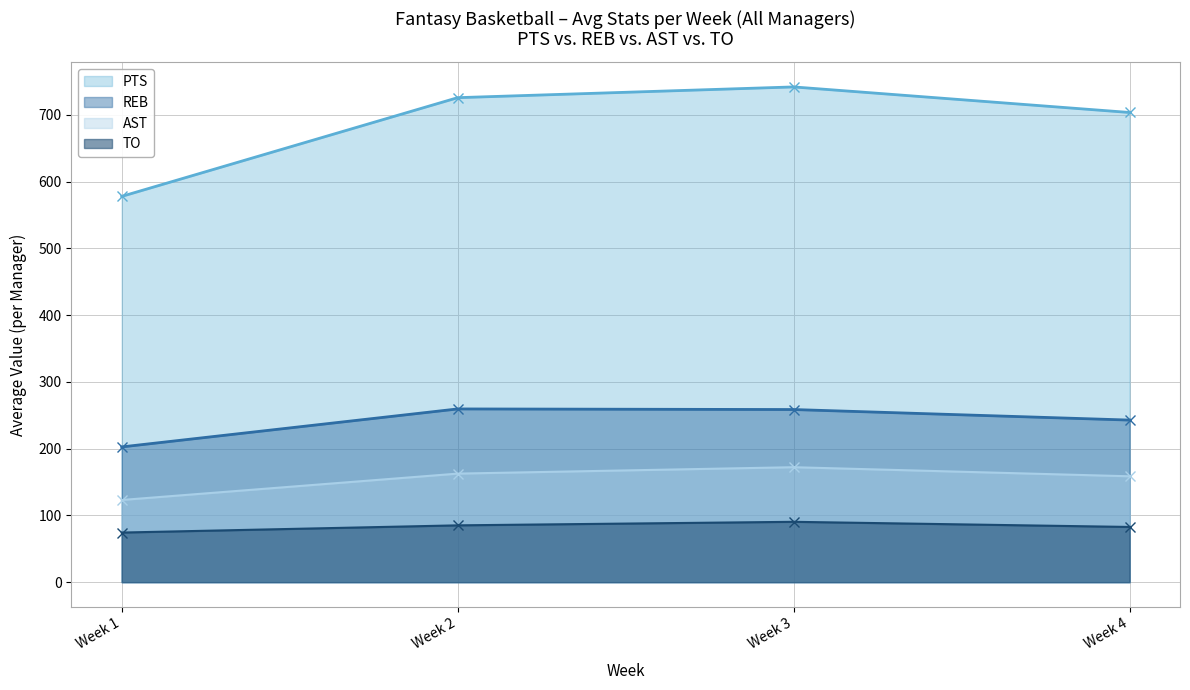

What is the minimum value for PTS?

577.9